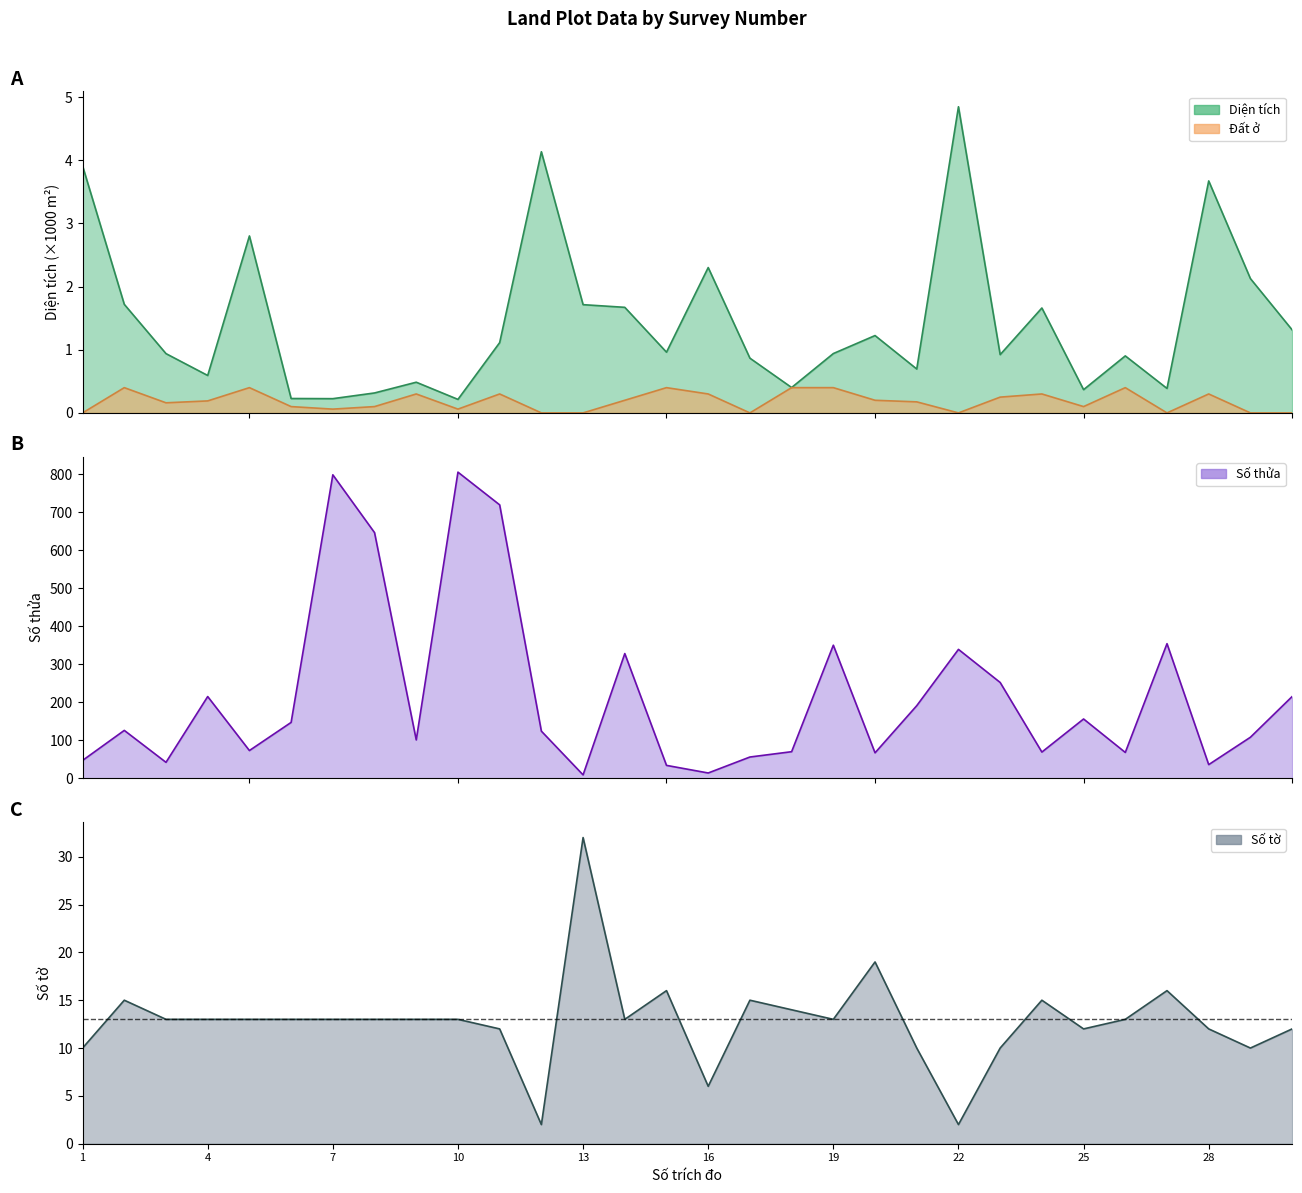

What is the total value across all series at 11?

732.4